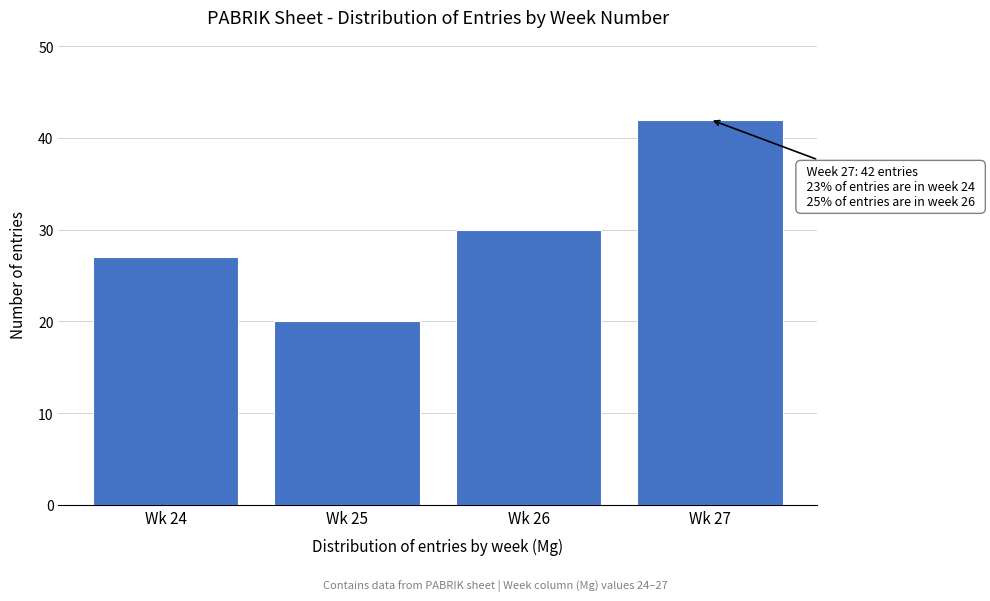

Reading right to left, list all the values displayed in this chart.

Wk 27=42	Wk 26=30	Wk 25=20	Wk 24=27